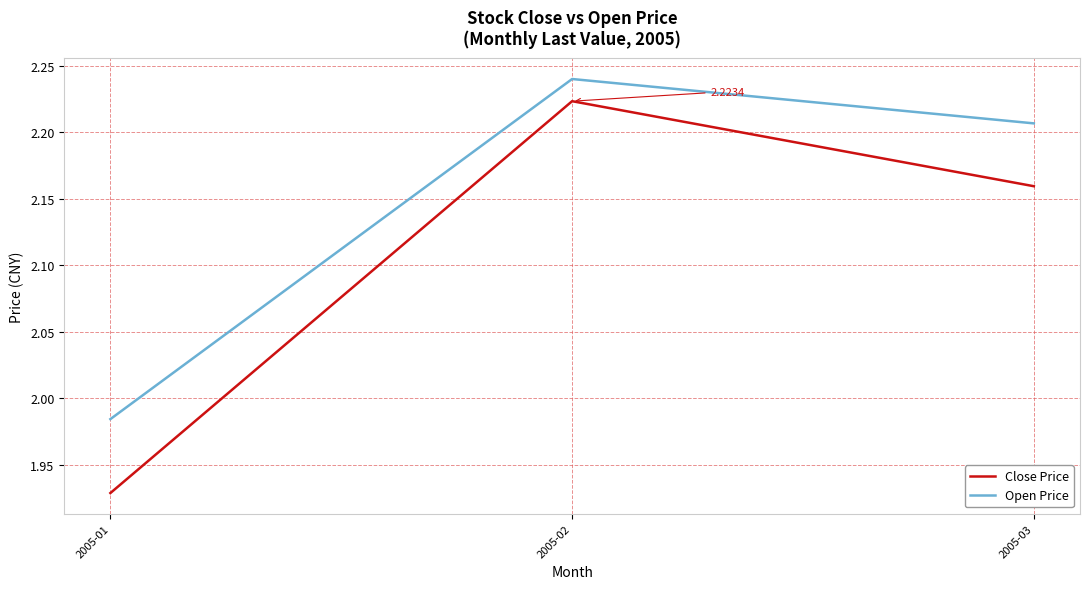

Which series has the widest spread of values?

Close Price